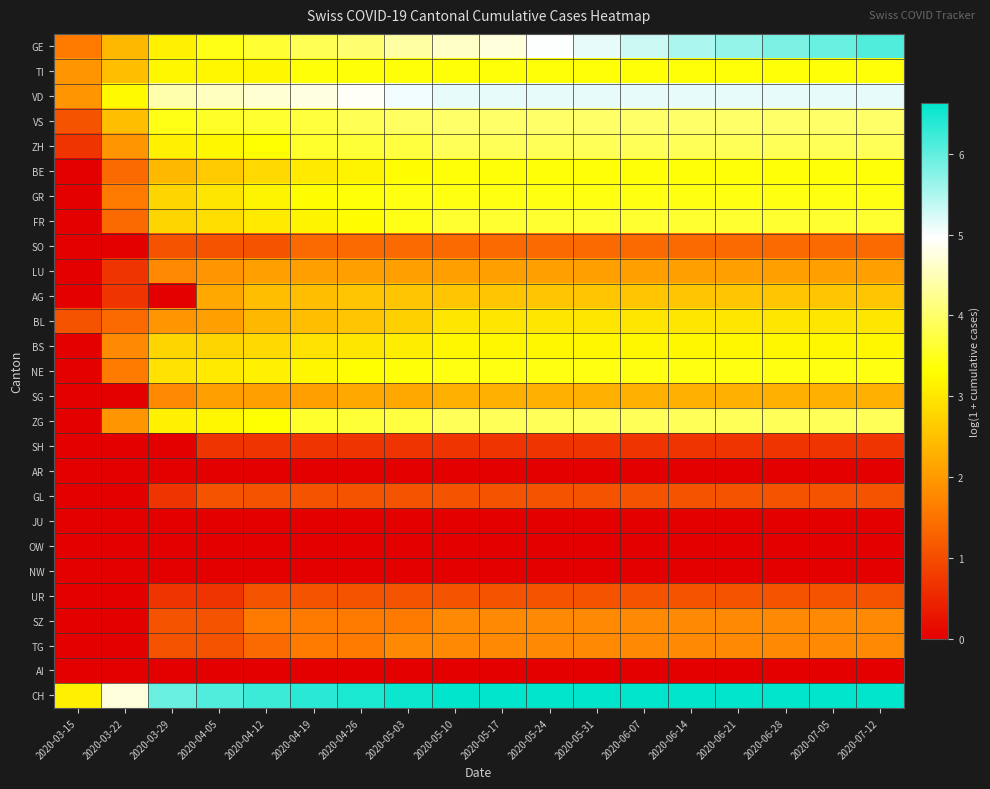

How many distinct data groups are displayed?

27